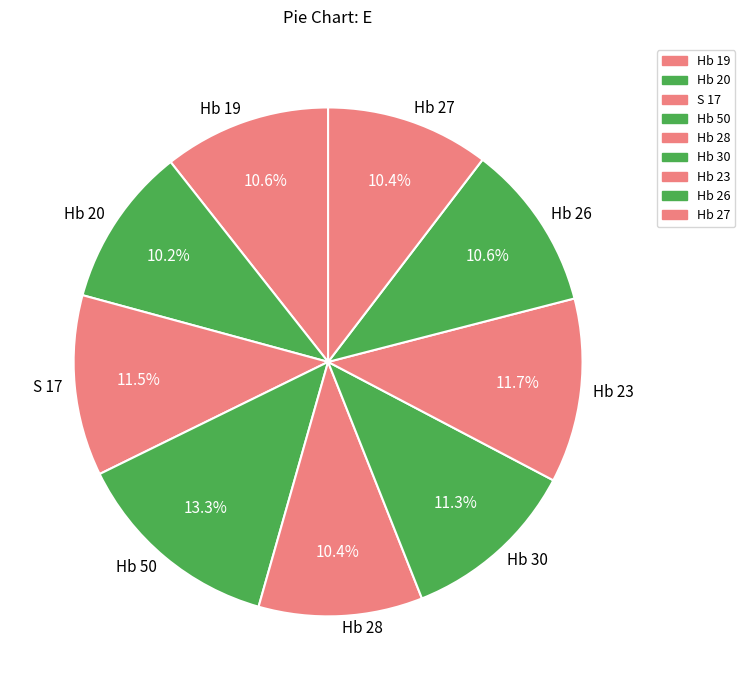

What percentage is the Hb 27 slice, to the nearest percent?

10%